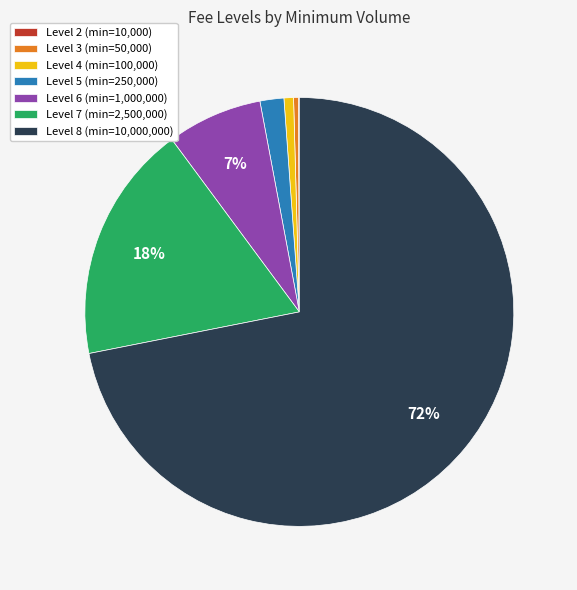

To the nearest percent, what is the average slice percentage?

14%